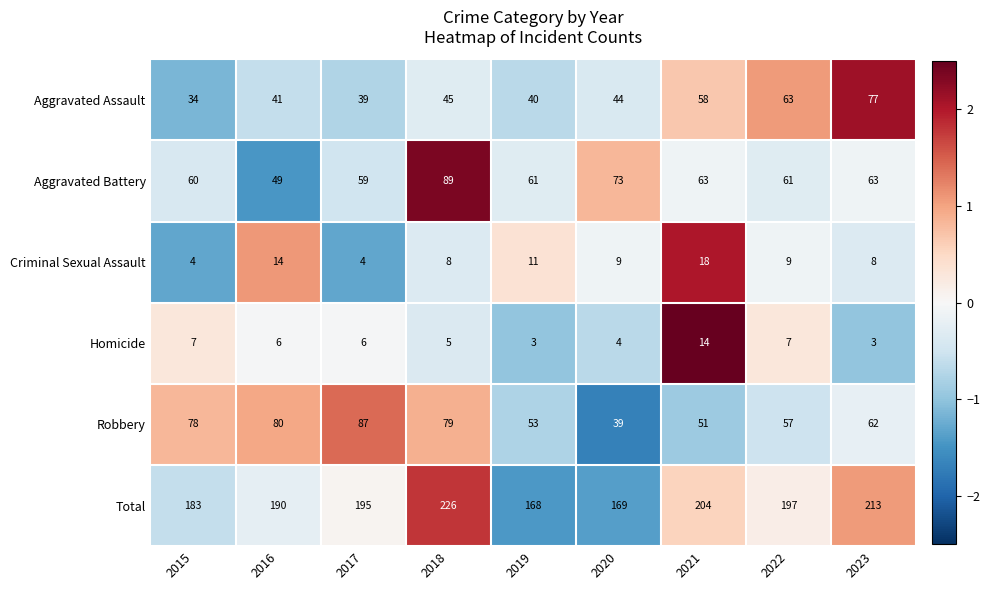

True or false: Aggravated Battery has a value of 84 at 2021.

False